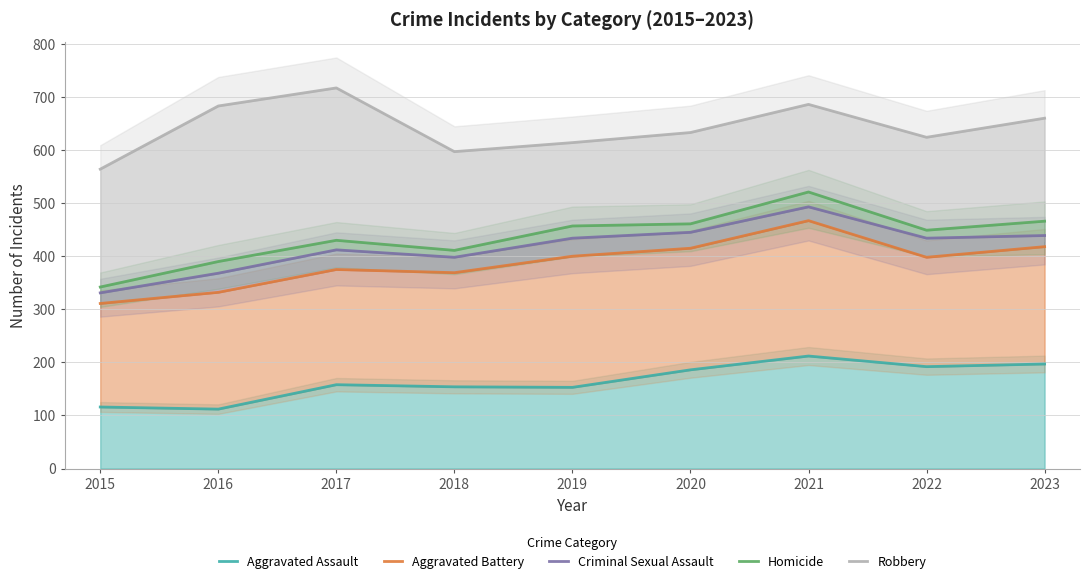

What is the greatest value displayed?

717